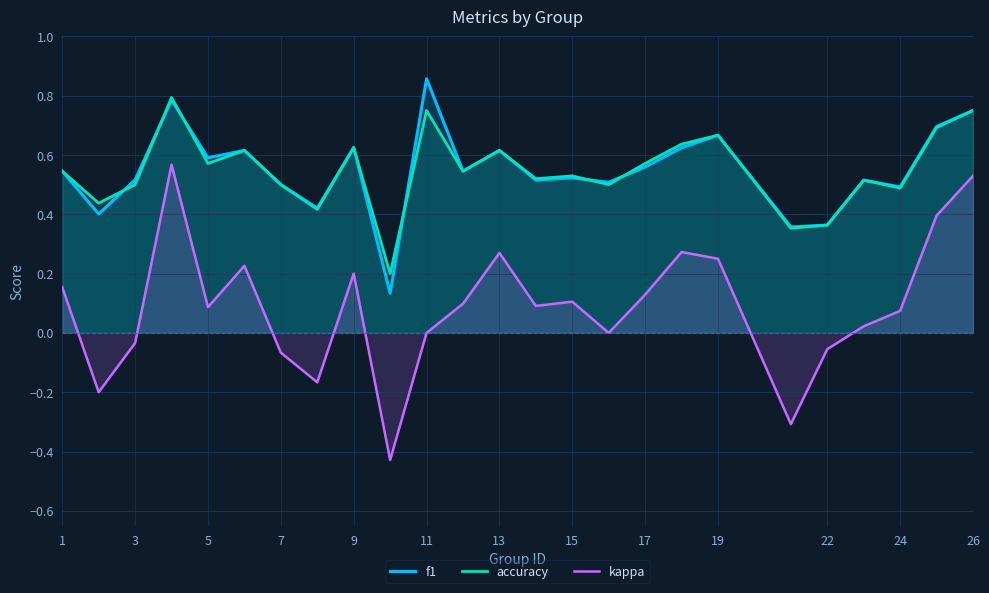

How many interior local peaks does the accuracy series have?

8